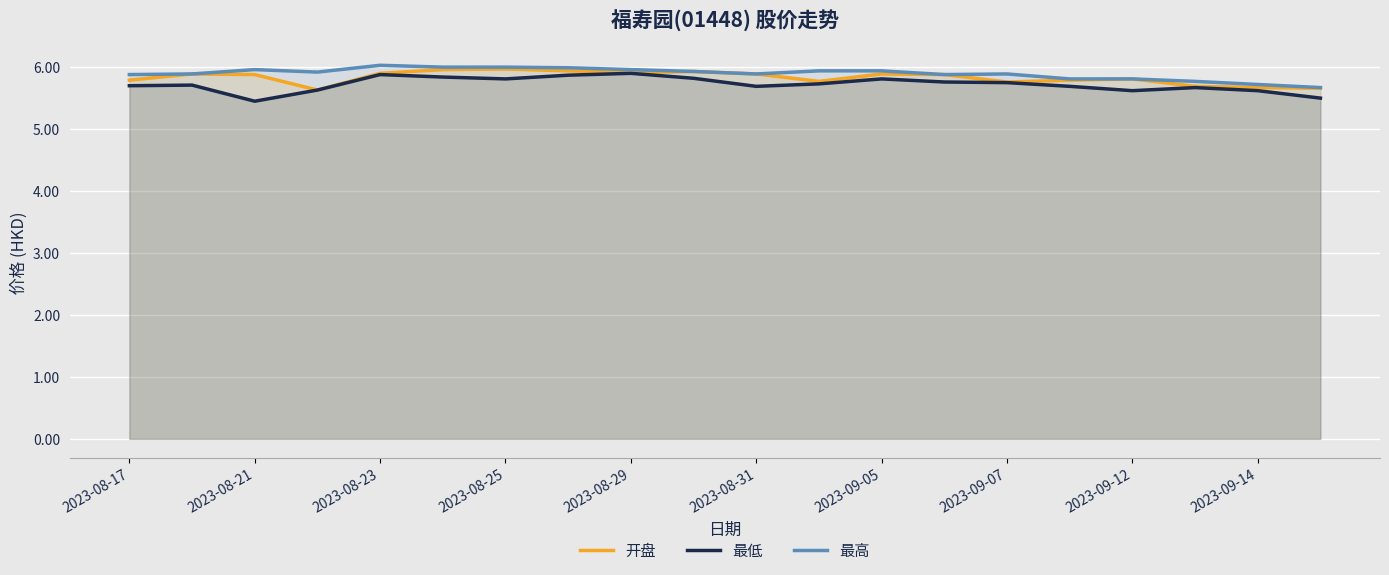

What are all the series names shown in the legend?

开盘, 最低, 最高